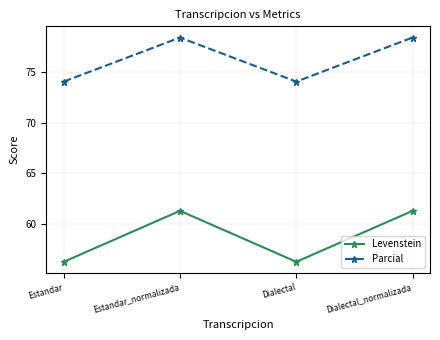

True or false: Levenstein has more than 2 interior local peaks.

False